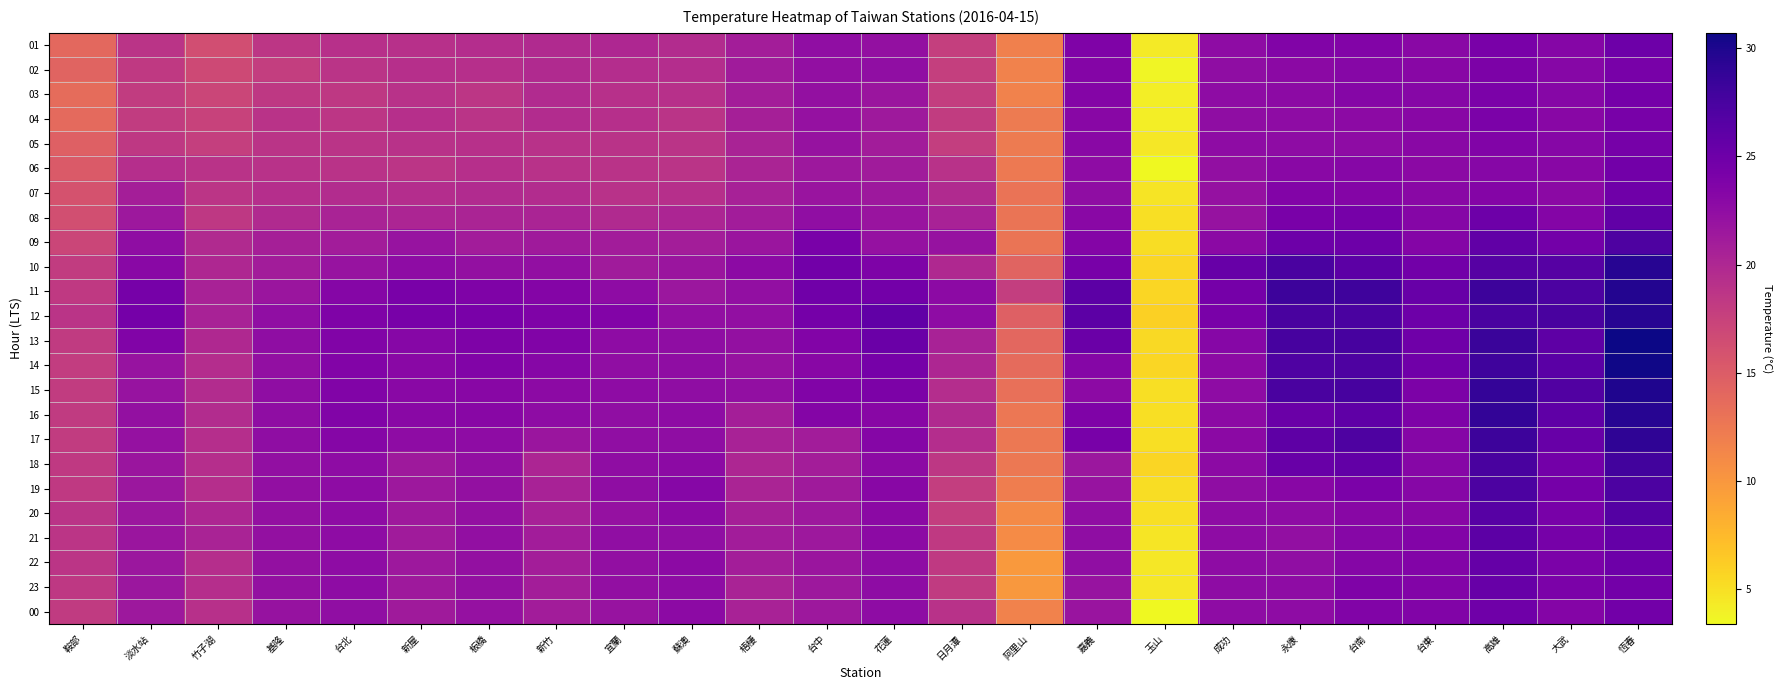

Reading right to left, extract all data points from this chart.

01: 恆春=25.0	大武=23.3	高雄=24.1	台東=23.0	台南=23.5	永康=23.6	成功=22.6	玉山=4.3	嘉義=23.7	阿里山=11.9	日月潭=17.7	花蓮=22.2	台中=22.4	梧棲=20.9	蘇澳=19.6	宜蘭=20.0	新竹=19.8	板橋=19.4	新屋=19.1	台北=19.1	基隆=18.6	竹子湖=16.4	淡水站=18.8	鞍部=13.9
02: 恆春=24.2	大武=23.2	高雄=23.9	台東=23.1	台南=23.2	永康=22.9	成功=22.5	玉山=3.7	嘉義=23.4	阿里山=11.7	日月潭=17.7	花蓮=22.4	台中=22.3	梧棲=21.2	蘇澳=19.5	宜蘭=19.4	新竹=19.8	板橋=19.2	新屋=19.2	台北=18.8	基隆=17.8	竹子湖=16.8	淡水站=18.3	鞍部=14.3
03: 恆春=24.5	大武=23.2	高雄=24.0	台東=23.2	台南=23.3	永康=22.8	成功=22.7	玉山=4.1	嘉義=23.4	阿里山=11.7	日月潭=17.8	花蓮=21.7	台中=22.2	梧棲=20.9	蘇澳=19.1	宜蘭=19.1	新竹=19.7	板橋=18.6	新屋=19.0	台北=18.4	基隆=18.4	竹子湖=17.1	淡水站=18.1	鞍部=13.6
04: 恆春=24.2	大武=23.1	高雄=24.0	台東=23.1	台南=22.8	永康=22.6	成功=22.5	玉山=4.1	嘉義=23.1	阿里山=12.3	日月潭=18.1	花蓮=21.4	台中=22.1	梧棲=20.7	蘇澳=18.8	宜蘭=19.2	新竹=19.6	板橋=18.8	新屋=19.2	台北=18.6	基隆=18.9	竹子湖=17.4	淡水站=18.1	鞍部=13.8
05: 恆春=24.4	大武=23.2	高雄=23.6	台東=23.0	台南=22.7	永康=22.7	成功=22.6	玉山=4.5	嘉義=23.0	阿里山=12.3	日月潭=17.9	花蓮=21.1	台中=22.0	梧棲=20.4	蘇澳=18.8	宜蘭=18.9	新竹=19.0	板橋=19.1	新屋=19.0	台北=18.8	基隆=18.8	竹子湖=17.7	淡水站=18.4	鞍部=14.7
06: 恆春=24.7	大武=23.1	高雄=23.2	台東=22.9	台南=23.2	永康=23.0	成功=22.3	玉山=3.5	嘉義=22.7	阿里山=12.4	日月潭=19.0	花蓮=21.2	台中=21.5	梧棲=20.3	蘇澳=18.8	宜蘭=18.9	新竹=19.0	板橋=19.2	新屋=18.7	台北=18.9	基隆=19.0	竹子湖=18.9	淡水站=19.3	鞍部=15.2
07: 恆春=24.9	大武=22.9	高雄=23.4	台東=23.0	台南=23.4	永康=23.5	成功=22.1	玉山=4.7	嘉義=22.5	阿里山=12.9	日月潭=19.8	花蓮=21.5	台中=21.8	梧棲=20.6	蘇澳=19.2	宜蘭=19.0	新竹=19.6	板橋=19.7	新屋=19.5	台北=19.6	基隆=19.3	竹子湖=18.7	淡水站=20.8	鞍部=15.9
08: 恆春=25.8	大武=23.4	高雄=25.0	台東=23.3	台南=24.4	永康=24.1	成功=22.0	玉山=5.1	嘉義=23.0	阿里山=12.8	日月潭=20.5	花蓮=21.8	台中=22.4	梧棲=21.1	蘇澳=20.2	宜蘭=19.8	新竹=20.3	板橋=20.3	新屋=20.2	台北=20.4	基隆=19.8	竹子湖=18.4	淡水站=21.5	鞍部=16.2
09: 恆春=27.1	大武=24.6	高雄=25.8	台東=23.4	台南=25.0	永康=25.0	成功=22.9	玉山=5.2	嘉義=23.4	阿里山=12.8	日月潭=22.0	花蓮=22.1	台中=24.1	梧棲=21.7	蘇澳=20.9	宜蘭=21.0	新竹=21.3	板橋=21.0	新屋=21.9	台北=21.0	基隆=20.7	竹子湖=19.8	淡水站=22.5	鞍部=17.1
10: 恆春=29.5	大武=26.6	高雄=26.6	台東=24.7	台南=26.2	永康=27.3	成功=25.4	玉山=5.6	嘉義=24.3	阿里山=14.3	日月潭=19.9	花蓮=23.8	台中=24.7	梧棲=22.8	蘇澳=21.7	宜蘭=21.2	新竹=22.3	板橋=22.2	新屋=22.7	台北=21.9	基隆=21.1	竹子湖=20.0	淡水站=23.0	鞍部=18.1
11: 恆春=29.7	大武=27.2	高雄=28.2	台東=25.4	台南=28.1	永康=28.2	成功=24.5	玉山=5.6	嘉義=26.2	阿里山=17.9	日月潭=22.8	花蓮=24.6	台中=24.8	梧棲=22.3	蘇澳=21.6	宜蘭=22.7	新竹=23.4	板橋=23.7	新屋=24.1	台北=23.3	基隆=21.7	竹子湖=20.5	淡水站=24.4	鞍部=18.3
12: 恆春=29.5	大武=27.4	高雄=27.3	台東=25.0	台南=27.3	永康=27.5	成功=24.1	玉山=6.0	嘉義=26.2	阿里山=14.7	日月潭=22.6	花蓮=25.8	台中=24.5	梧棲=22.3	蘇澳=22.3	宜蘭=23.5	新竹=23.7	板橋=24.1	新屋=24.2	台北=23.7	基隆=22.4	竹子湖=20.5	淡水站=24.5	鞍部=18.8
13: 恆春=30.7	大武=26.1	高雄=28.4	台東=24.9	台南=27.6	永康=27.6	成功=23.2	玉山=5.4	嘉義=25.2	阿里山=14.0	日月潭=20.5	花蓮=25.2	台中=23.5	梧棲=22.2	蘇澳=22.5	宜蘭=22.7	新竹=23.6	板橋=23.8	新屋=23.2	台北=23.6	基隆=22.5	竹子湖=19.9	淡水站=23.6	鞍部=18.2
14: 恆春=30.5	大武=26.3	高雄=28.1	台東=24.8	台南=27.1	永康=27.0	成功=22.8	玉山=5.6	嘉義=23.3	阿里山=13.7	日月潭=20.1	花蓮=24.4	台中=23.1	梧棲=22.0	蘇澳=22.5	宜蘭=22.4	新竹=23.2	板橋=23.6	新屋=23.0	台北=23.5	基隆=22.3	竹子湖=19.4	淡水站=21.9	鞍部=18.0
15: 恆春=29.9	大武=26.9	高雄=28.7	台東=23.9	台南=27.6	永康=27.3	成功=22.6	玉山=5.0	嘉義=22.8	阿里山=13.3	日月潭=19.5	花蓮=23.9	台中=23.6	梧棲=22.3	蘇澳=22.5	宜蘭=22.7	新竹=22.8	板橋=23.1	新屋=23.0	台北=23.6	基隆=22.5	竹子湖=19.6	淡水站=21.9	鞍部=18.1
16: 恆春=29.5	大武=26.0	高雄=28.8	台東=23.8	台南=26.0	永康=25.2	成功=22.8	玉山=5.1	嘉義=23.7	阿里山=12.6	日月潭=19.8	花蓮=23.1	台中=23.4	梧棲=20.8	蘇澳=22.6	宜蘭=22.4	新竹=22.7	板橋=23.1	新屋=23.0	台北=23.6	基隆=22.5	竹子湖=19.6	淡水站=22.2	鞍部=18.2
17: 恆春=29.0	大武=25.4	高雄=28.2	台東=23.3	台南=27.1	永康=26.1	成功=22.9	玉山=5.0	嘉義=24.3	阿里山=12.5	日月潭=19.5	花蓮=23.3	台中=21.1	梧棲=20.5	蘇澳=22.5	宜蘭=22.4	新竹=21.7	板橋=22.7	新屋=22.6	台北=23.3	基隆=22.5	竹子湖=19.3	淡水站=22.1	鞍部=18.1
18: 恆春=27.9	大武=24.6	高雄=27.5	台東=23.2	台南=25.7	永康=25.3	成功=22.8	玉山=5.7	嘉義=21.6	阿里山=12.5	日月潭=18.5	花蓮=22.8	台中=20.9	梧棲=20.1	蘇澳=22.8	宜蘭=22.5	新竹=20.2	板橋=22.3	新屋=21.4	台北=22.6	基隆=22.3	竹子湖=19.3	淡水站=21.7	鞍部=18.3
19: 恆春=27.2	大武=24.5	高雄=27.2	台東=23.2	台南=24.0	永康=23.1	成功=22.5	玉山=5.2	嘉義=21.9	阿里山=12.1	日月潭=17.9	花蓮=23.1	台中=21.3	梧棲=20.3	蘇澳=23.2	宜蘭=22.5	新竹=20.5	板橋=22.2	新屋=21.5	台北=22.6	基隆=22.3	竹子湖=19.3	淡水站=21.6	鞍部=18.3
20: 恆春=26.7	大武=24.3	高雄=26.5	台東=23.1	台南=23.1	永康=22.6	成功=22.6	玉山=5.1	嘉義=22.4	阿里山=11.0	日月潭=17.9	花蓮=22.9	台中=21.5	梧棲=20.7	蘇澳=22.8	宜蘭=22.1	新竹=20.6	板橋=22.2	新屋=21.4	台北=22.6	基隆=22.2	竹子湖=20.1	淡水站=21.6	鞍部=18.8
21: 恆春=25.6	大武=24.4	高雄=26.2	台東=23.5	台南=23.2	永康=22.3	成功=22.7	玉山=4.6	嘉義=22.5	阿里山=10.9	日月潭=18.3	花蓮=22.8	台中=21.5	梧棲=21.1	蘇澳=22.4	宜蘭=22.4	新竹=21.0	板橋=22.3	新屋=21.2	台北=22.6	基隆=22.2	竹子湖=20.4	淡水站=21.7	鞍部=18.7
22: 恆春=25.0	大武=24.0	高雄=25.5	台東=23.5	台南=23.3	永康=22.4	成功=22.7	玉山=4.5	嘉義=22.4	阿里山=9.9	日月潭=18.3	花蓮=22.7	台中=21.7	梧棲=20.9	蘇澳=22.8	宜蘭=22.3	新竹=20.9	板橋=22.2	新屋=21.5	台北=22.6	基隆=22.2	竹子湖=19.3	淡水站=21.6	鞍部=18.7
23: 恆春=24.6	大武=24.0	高雄=25.4	台東=23.5	台南=23.7	永康=22.6	成功=22.7	玉山=4.5	嘉義=21.9	阿里山=10.0	日月潭=18.2	花蓮=22.6	台中=21.5	梧棲=20.4	蘇澳=22.6	宜蘭=22.3	新竹=20.9	板橋=22.2	新屋=21.4	台北=22.6	基隆=22.2	竹子湖=19.3	淡水站=21.6	鞍部=18.4
00: 恆春=24.7	大武=23.4	高雄=24.9	台東=23.6	台南=23.6	永康=22.7	成功=22.7	玉山=3.4	嘉義=21.8	阿里山=11.7	日月潭=19.0	花蓮=22.6	台中=21.5	梧棲=20.5	蘇澳=22.8	宜蘭=21.9	新竹=21.0	板橋=22.1	新屋=21.3	台北=22.4	基隆=22.0	竹子湖=19.1	淡水站=21.5	鞍部=18.2